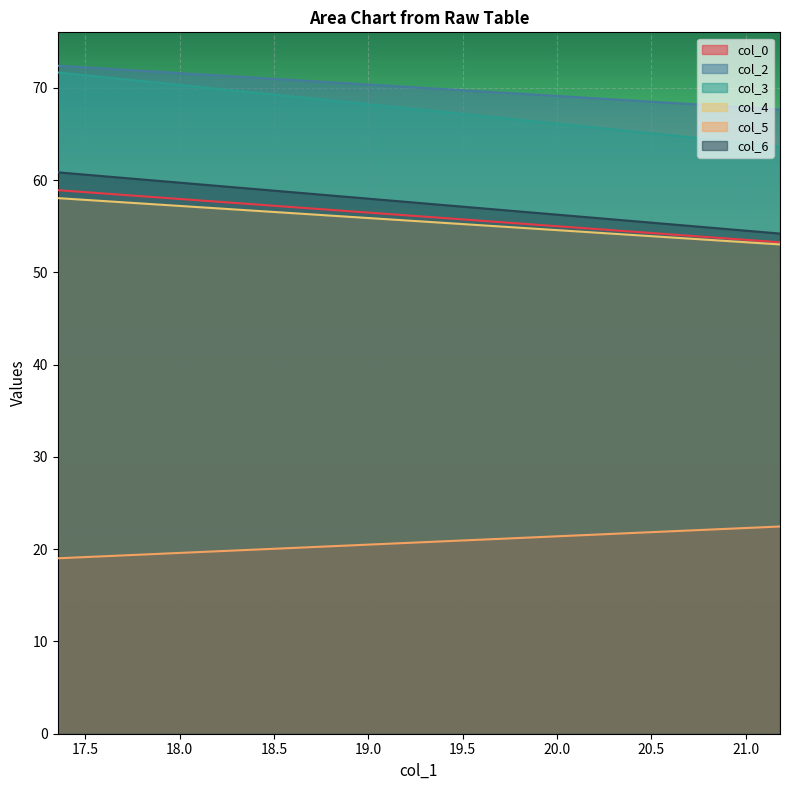

At which label does col_4 reach its peak?

17.35416667